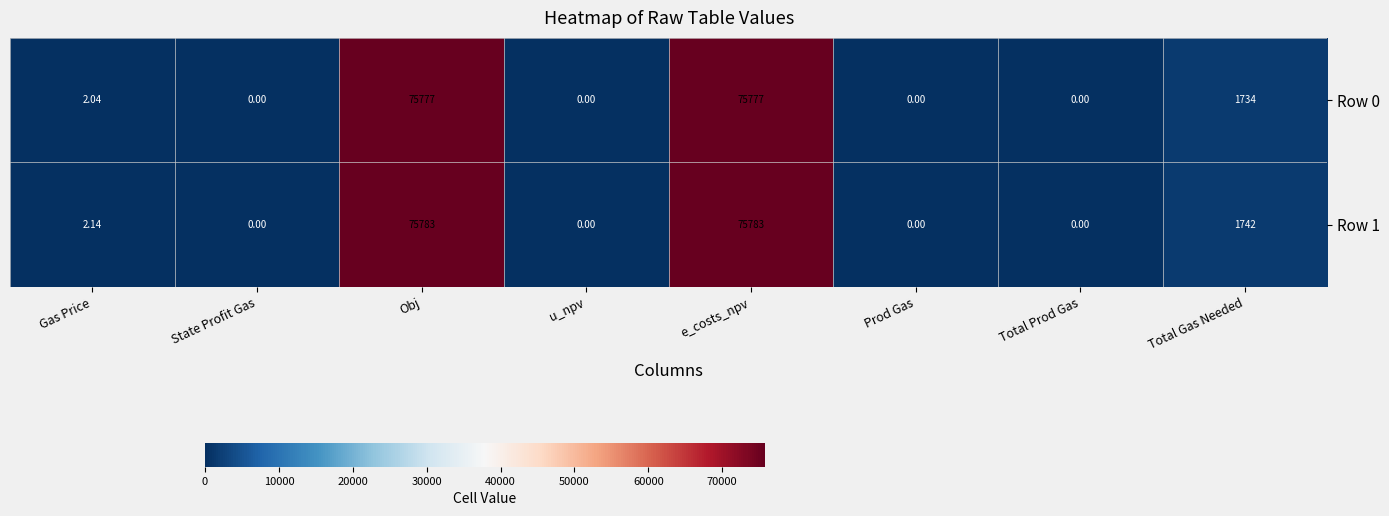

At which label does Row 0 first exceed 2?

Gas Price